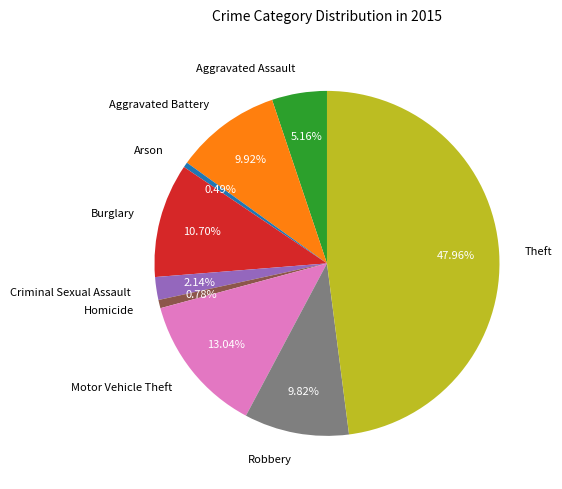

What percentage is the Homicide slice, to the nearest percent?

1%